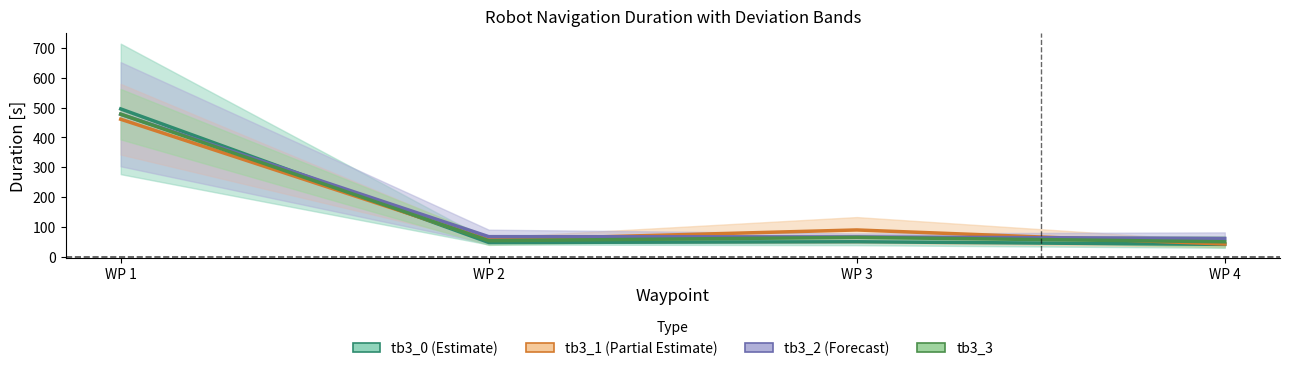

What is the spread (max minus min) of values at WP 1?

34.6